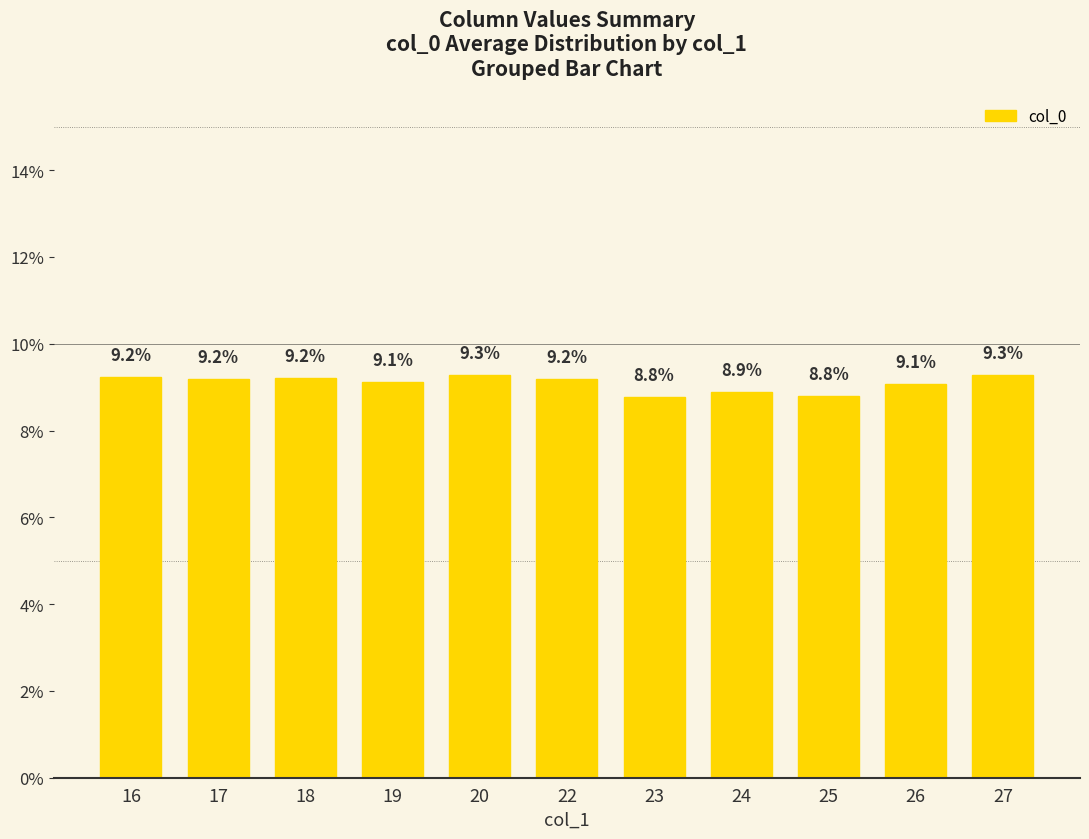

How many values exceed 9?

8